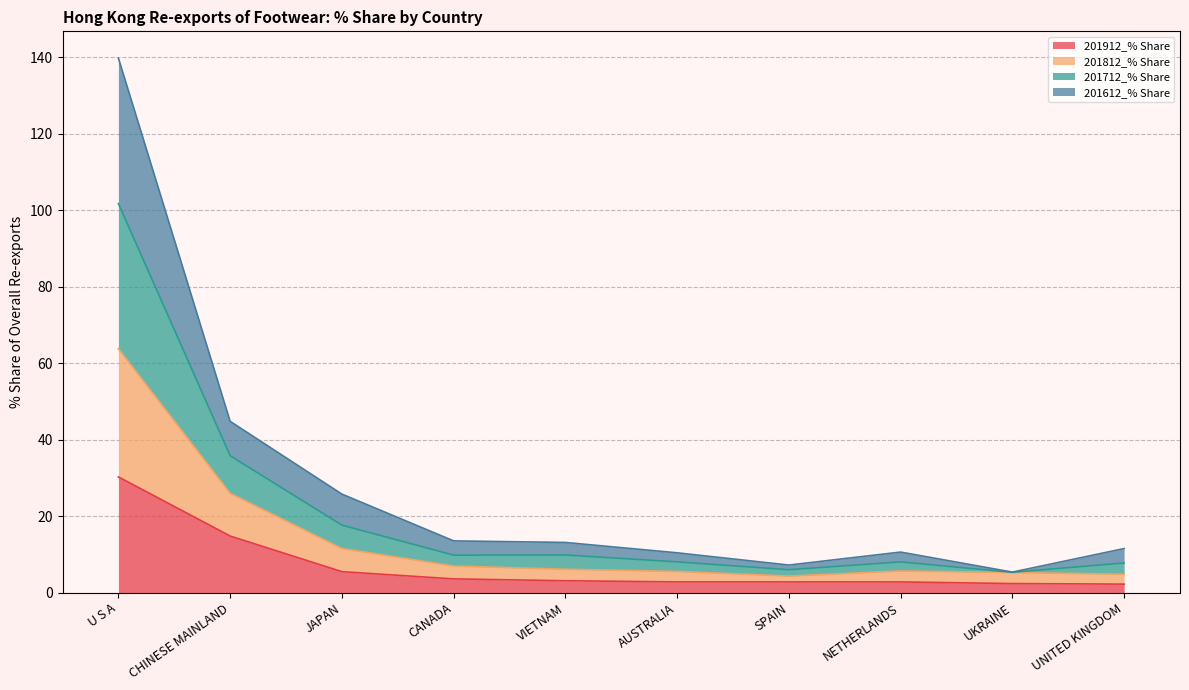

What is the maximum value for 201912_% Share?

30.2